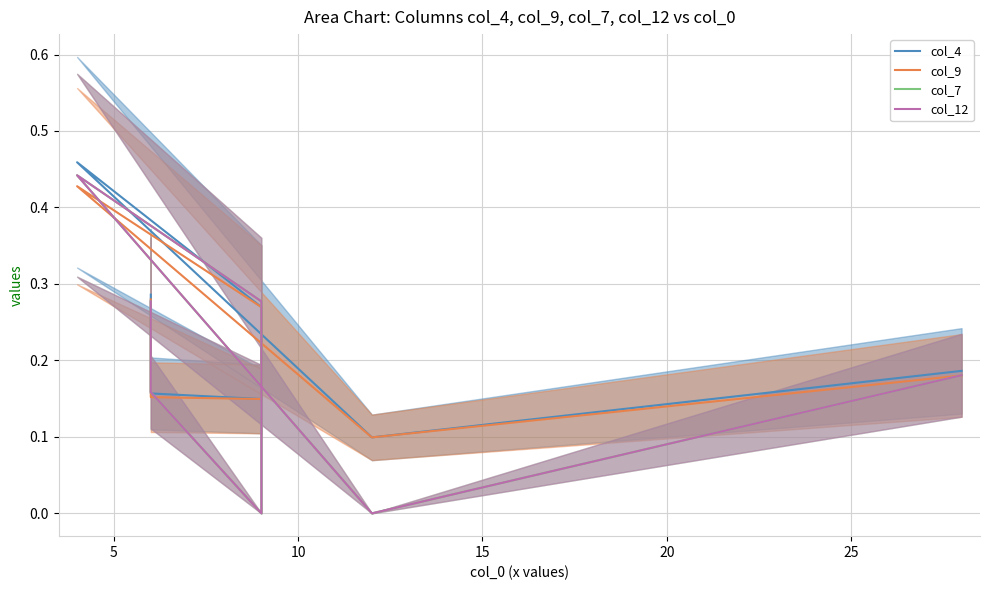

True or false: col_4 and col_9 intersect in this chart.

False